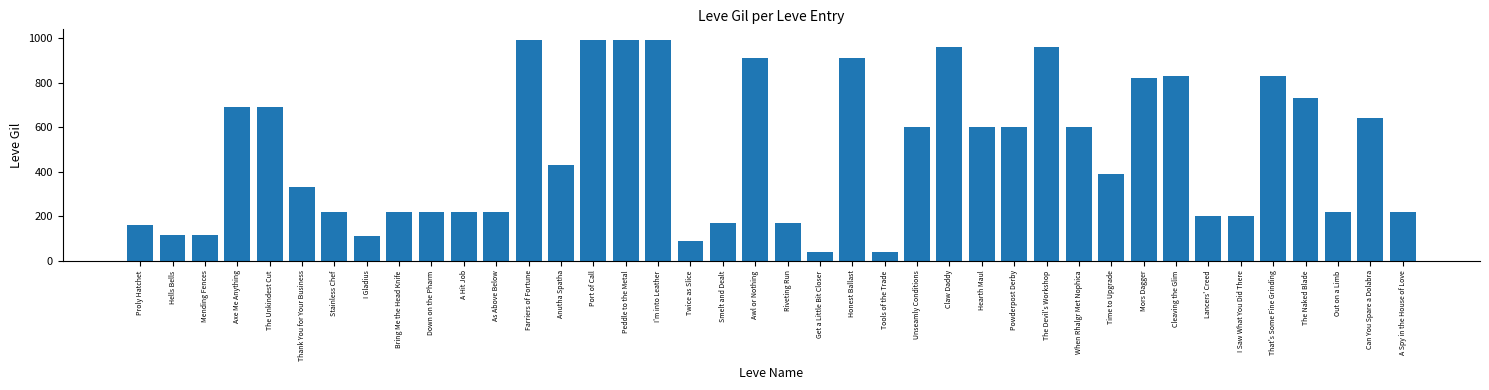

What is the change in value from Thank You for Your Business to Riveting Run?

-160